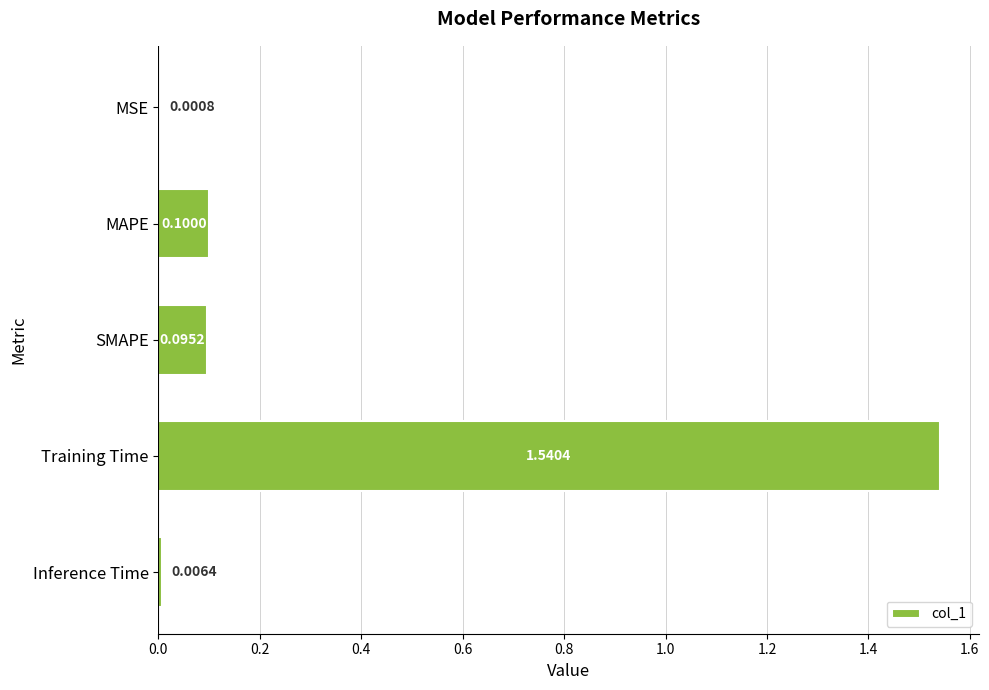

Between Training Time and MAPE, which is larger?

Training Time